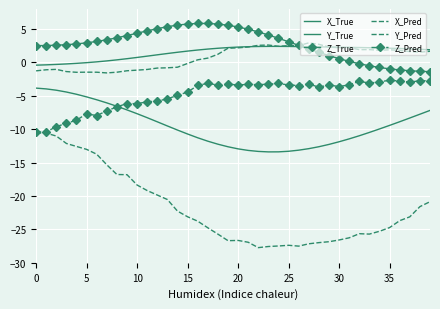

Reading right to left, transcribe all the data shown in this chart.

X_True: -7.2	-7.8	-8.3	-8.9	-9.4	-10.0	-10.5	-11.0	-11.4	-11.9	-12.3	-12.6	-12.9	-13.1	-13.3	-13.4	-13.4	-13.3	-13.2	-12.9	-12.6	-12.2	-11.8	-11.3	-10.7	-10.1	-9.5	-8.9	-8.3	-7.7	-7.1	-6.6	-6.1	-5.6	-5.2	-4.8	-4.4	-4.2	-4.0	-3.8
Y_True: 1.9	2.0	2.0	2.1	2.1	2.2	2.2	2.2	2.3	2.3	2.3	2.3	2.4	2.4	2.4	2.4	2.4	2.4	2.4	2.3	2.2	2.1	2.0	1.9	1.7	1.5	1.3	1.1	0.9	0.7	0.6	0.4	0.2	0.1	-0.0	-0.1	-0.2	-0.3	-0.4	-0.4
Z_True: -1.4	-1.3	-1.2	-1.1	-1.0	-0.8	-0.5	-0.2	0.2	0.6	1.0	1.5	2.0	2.6	3.1	3.6	4.1	4.6	5.0	5.3	5.6	5.7	5.8	5.8	5.8	5.6	5.4	5.1	4.7	4.4	4.0	3.7	3.4	3.1	2.9	2.8	2.7	2.6	2.5	2.5
X_Pred: -20.9	-21.6	-23.1	-23.7	-24.7	-25.3	-25.7	-25.6	-26.3	-26.6	-26.8	-27.0	-27.2	-27.5	-27.4	-27.5	-27.6	-27.7	-26.9	-26.7	-26.7	-25.7	-24.8	-23.8	-23.1	-22.3	-20.5	-19.9	-19.2	-18.4	-16.8	-16.8	-15.3	-13.7	-13.0	-12.6	-12.1	-11.0	-10.6	-10.5
Y_Pred: 1.7	1.5	1.6	1.8	1.9	1.8	1.9	1.9	2.2	2.2	2.3	2.7	2.9	2.5	2.5	2.4	2.6	2.6	2.3	2.2	2.1	1.2	0.6	0.4	-0.2	-0.7	-0.8	-0.8	-1.1	-1.2	-1.2	-1.5	-1.6	-1.5	-1.5	-1.5	-1.4	-1.0	-1.1	-1.3
Z_Pred: -2.7	-2.7	-2.9	-2.8	-2.7	-2.9	-3.1	-2.8	-3.3	-3.6	-3.4	-3.7	-3.2	-3.5	-3.4	-3.2	-3.3	-3.3	-3.3	-3.4	-3.3	-3.4	-3.1	-3.5	-4.4	-4.9	-5.4	-5.8	-5.9	-6.2	-6.2	-6.7	-7.3	-8.0	-7.7	-8.6	-9.1	-9.6	-10.4	-10.4